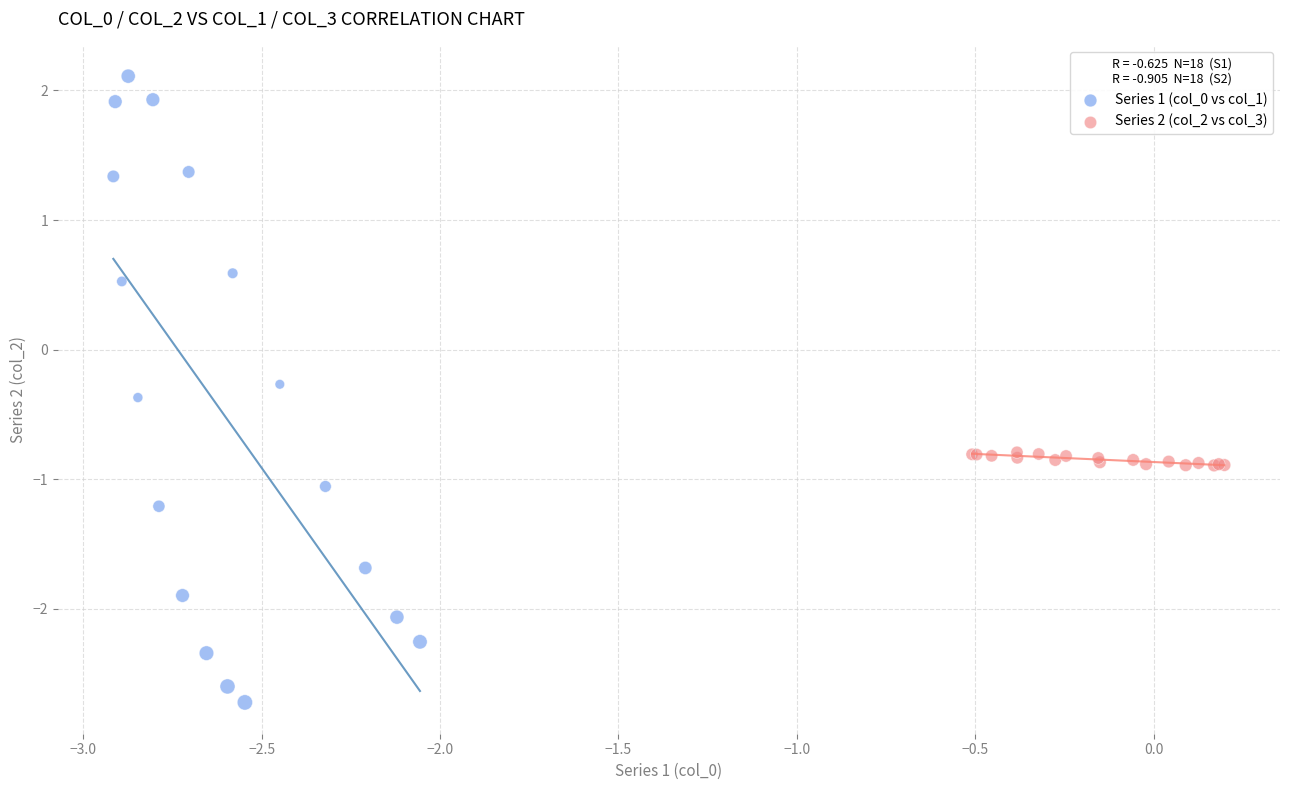

Which series contains the lowest Y value?

Series 1 (col_0 vs col_1)